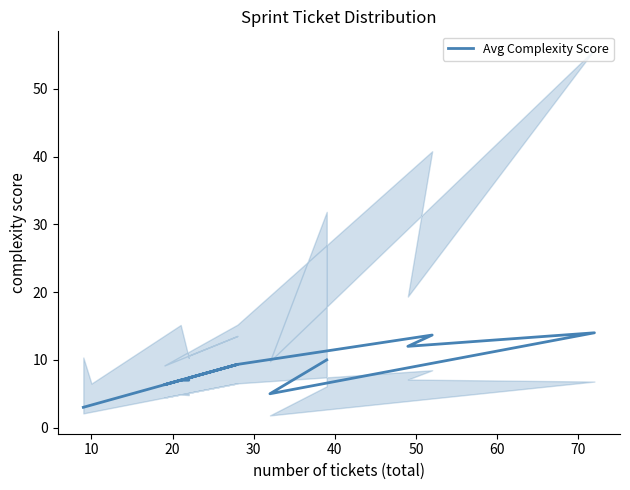

How many lines are shown in the chart?

1